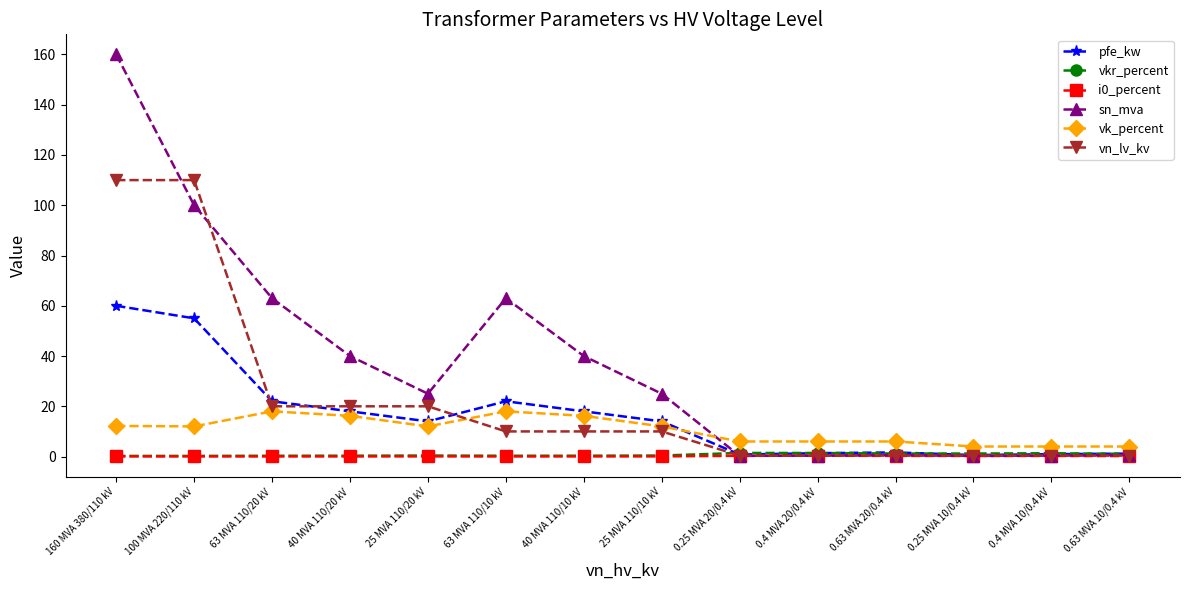

What is the label of the 4th point from the right?

0.63 MVA 20/0.4 kV